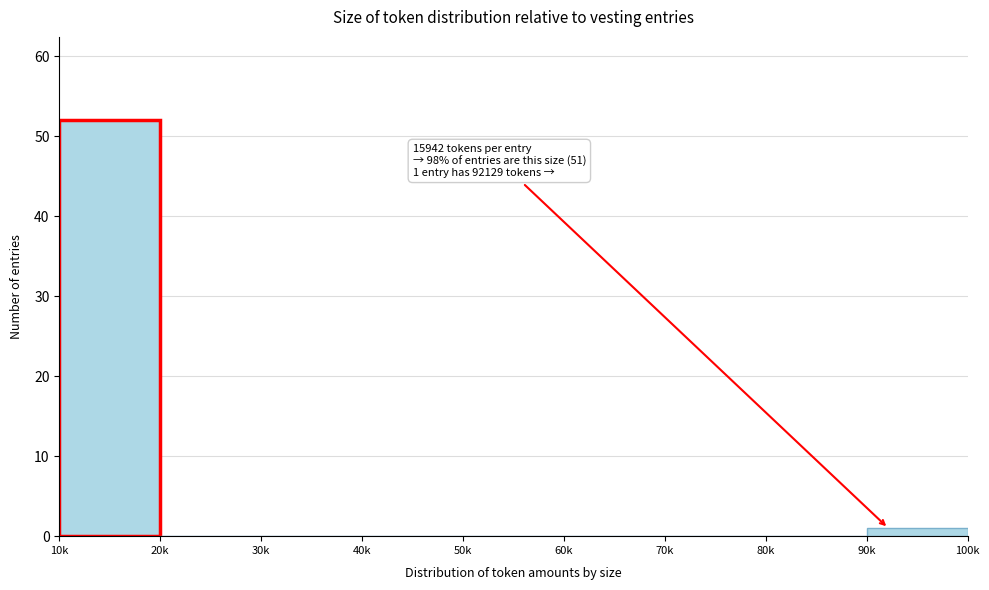

Reading left to right, what are all the values shown in this chart?

10k=52	20k=0	30k=0	40k=0	50k=0	60k=0	70k=0	80k=0	90k=1